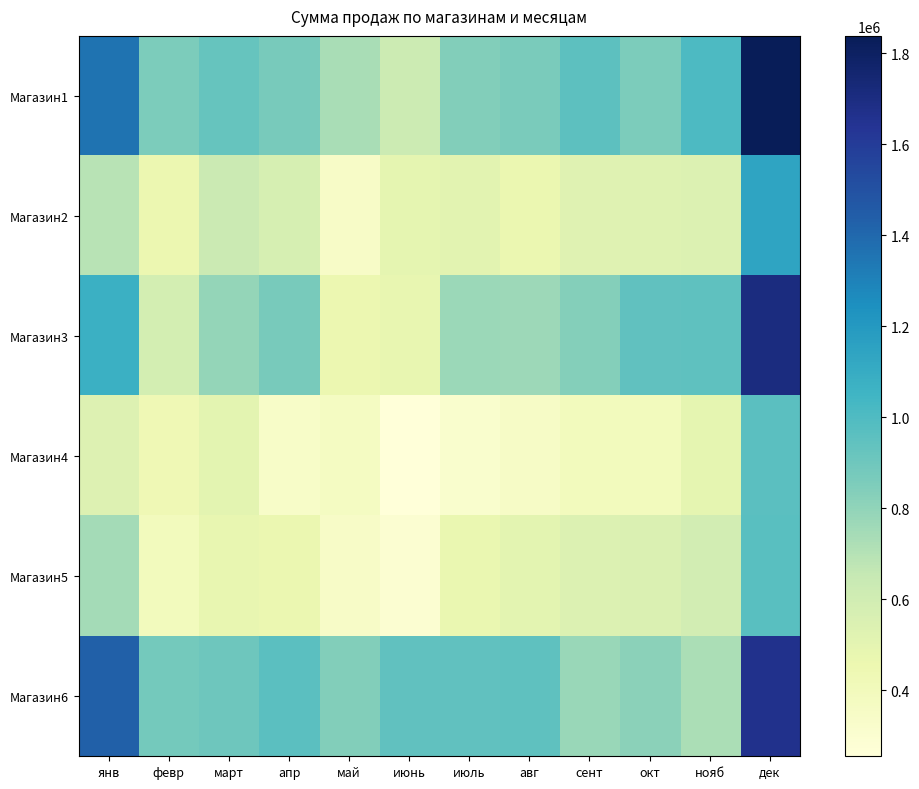

What is the spread (max minus min) of values at авг?

602600.0